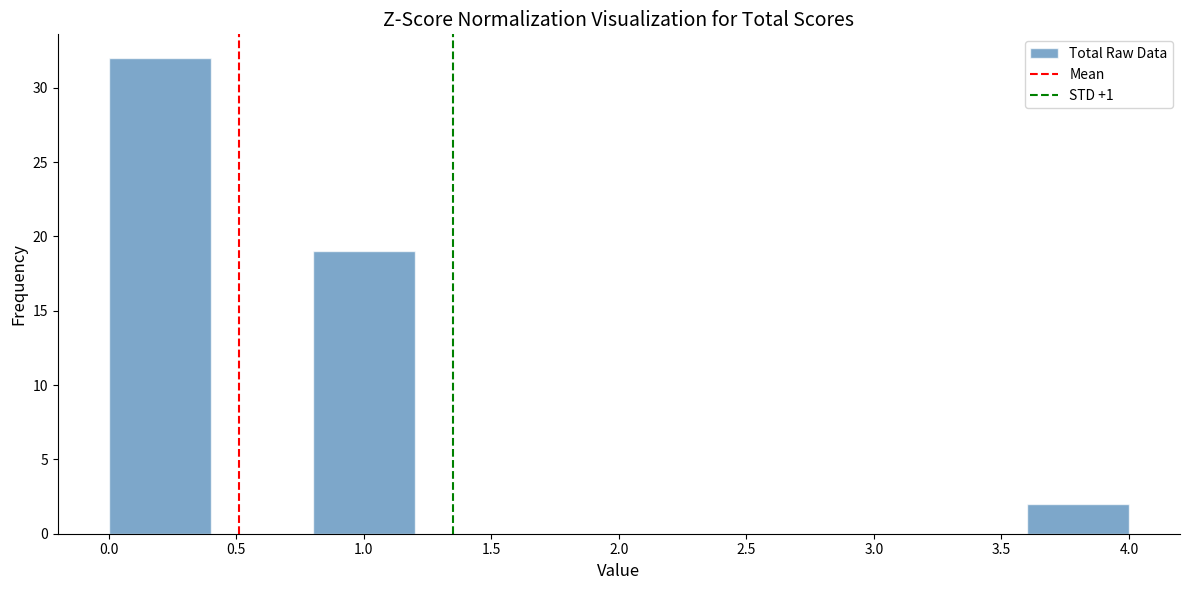

Which range on the x-axis has the tallest bar?

0.0 to 0.4